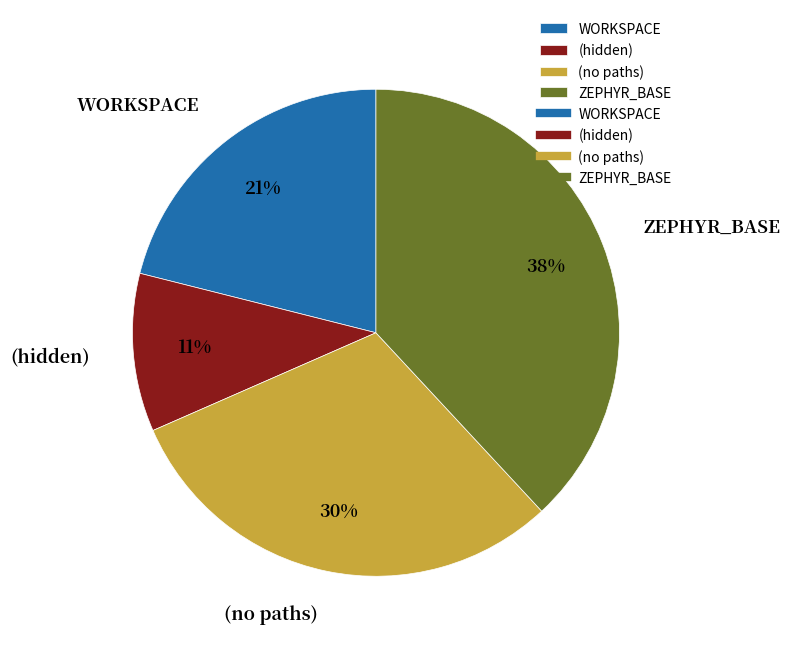

Is it true that (hidden) is 1% of the pie?

False